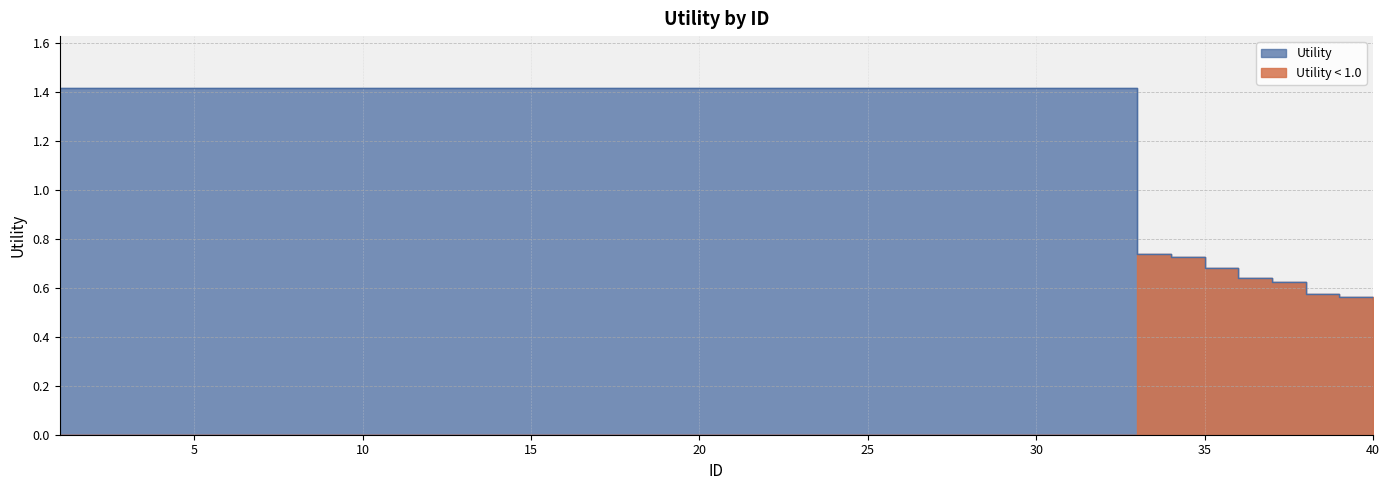

What is the average value?

1.3